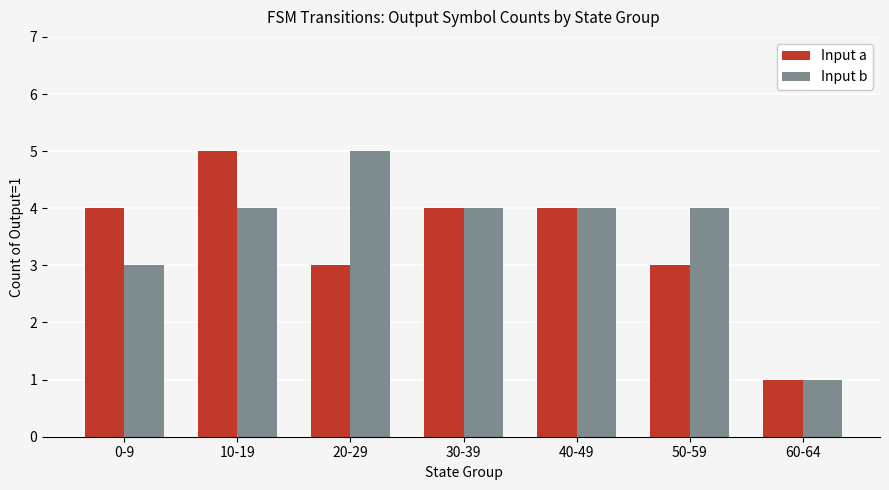

What is the lowest value of the Input b series?

1